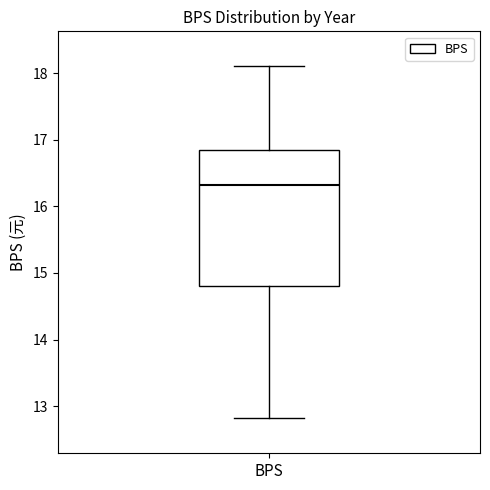

Transcribe this box plot: give where the median line is, the range the box spans, and where the two whiskers end, as read against the y-axis. The values are not printed on the chart, so give them approximately, as read against the axis.

median 16.3, box 14.8 to 16.8, whiskers 12.8 to 18.1